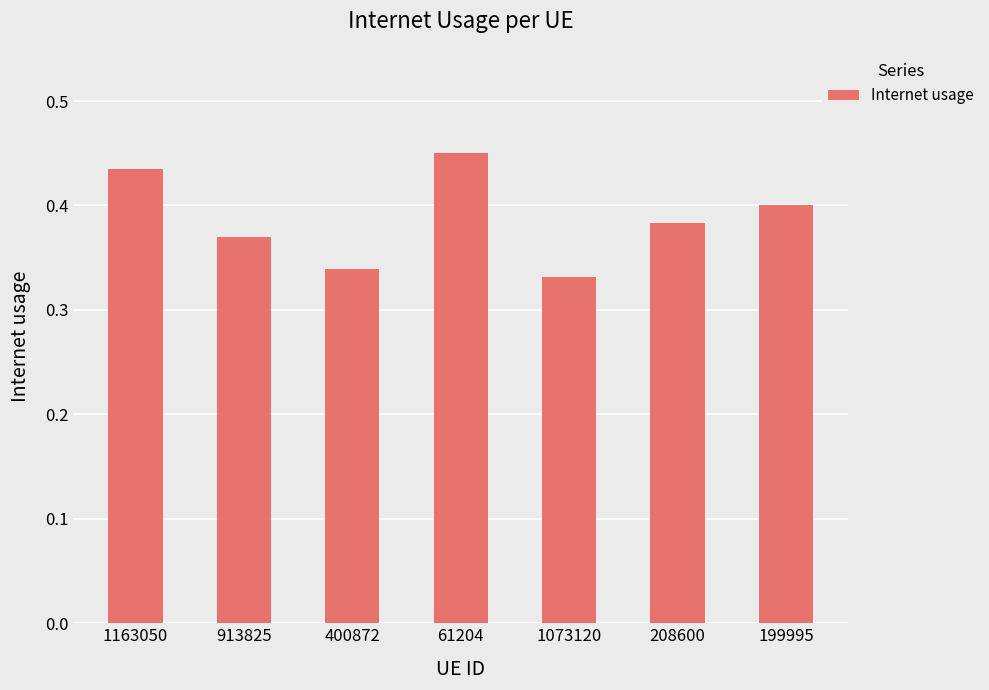

How many bars are there in total?

7